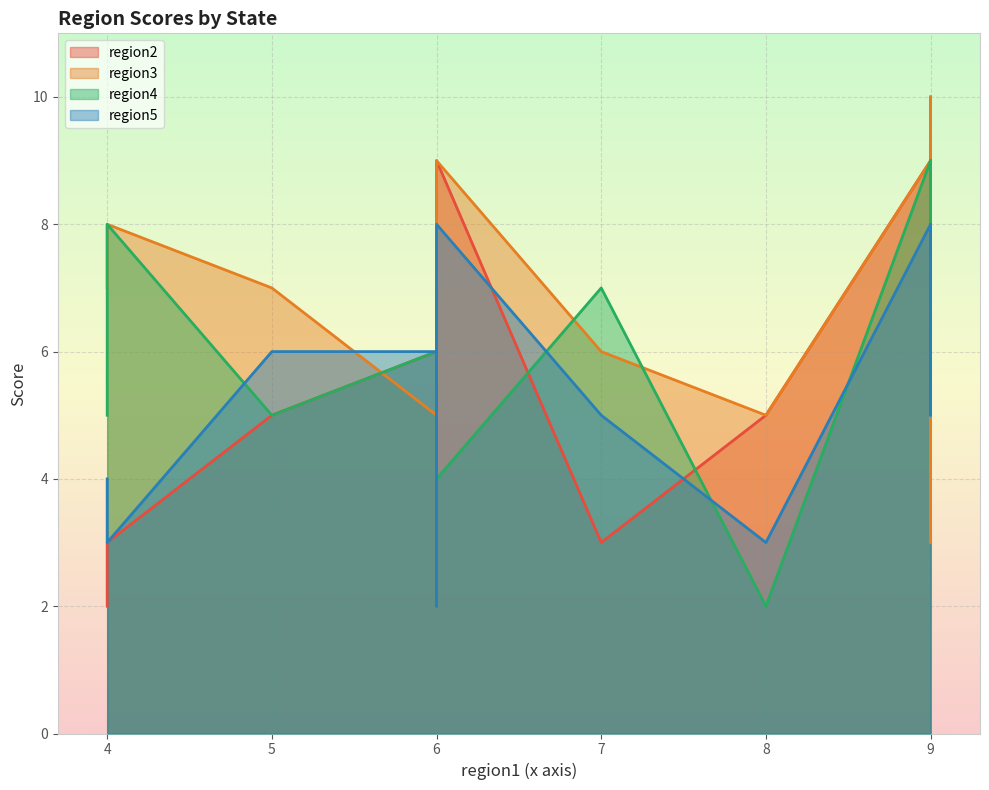

Which series has the largest total across all categories?

region3